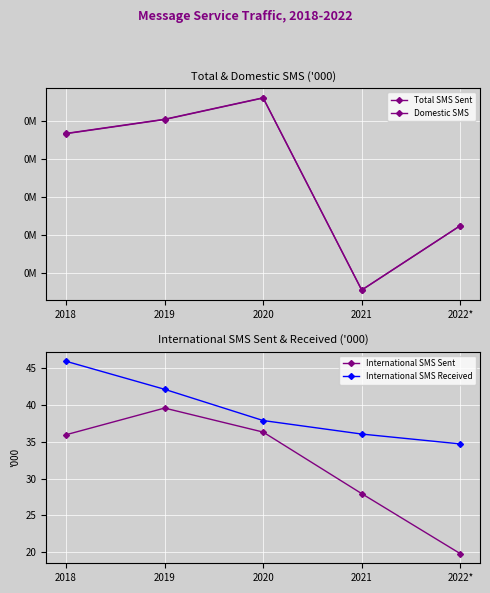

Reading left to right, list all the values displayed in this chart.

Total SMS Sent: 63412.6	65280.5	68112.9	42777.0	51259.6
Domestic SMS: 63376.7	65240.9	68076.6	42749.0	51239.8
International SMS Sent: 36.0	39.6	36.3	28.0	19.8
International SMS Received: 46.0	42.1	37.9	36.1	34.7